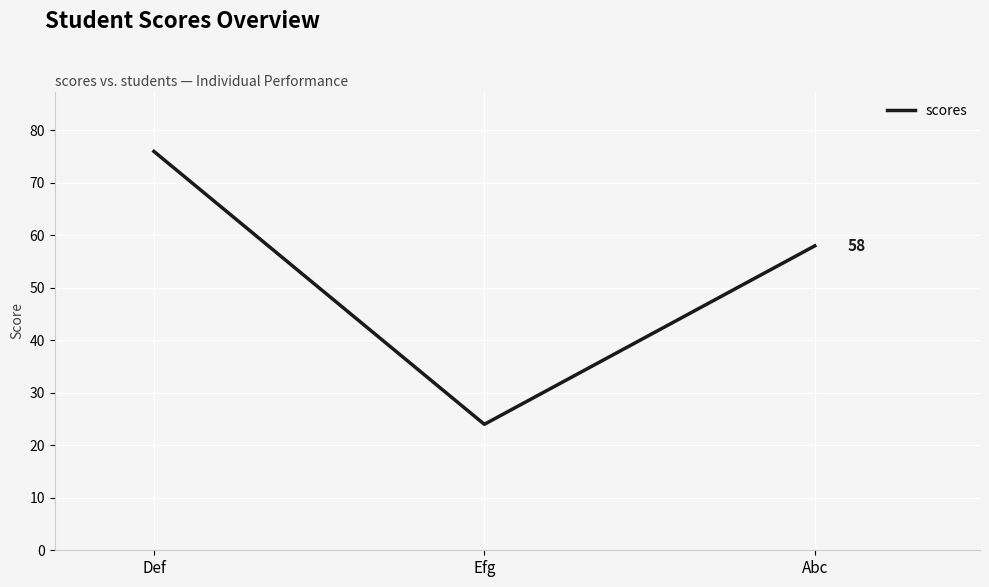

True or false: the data shows 76 at Def.

True